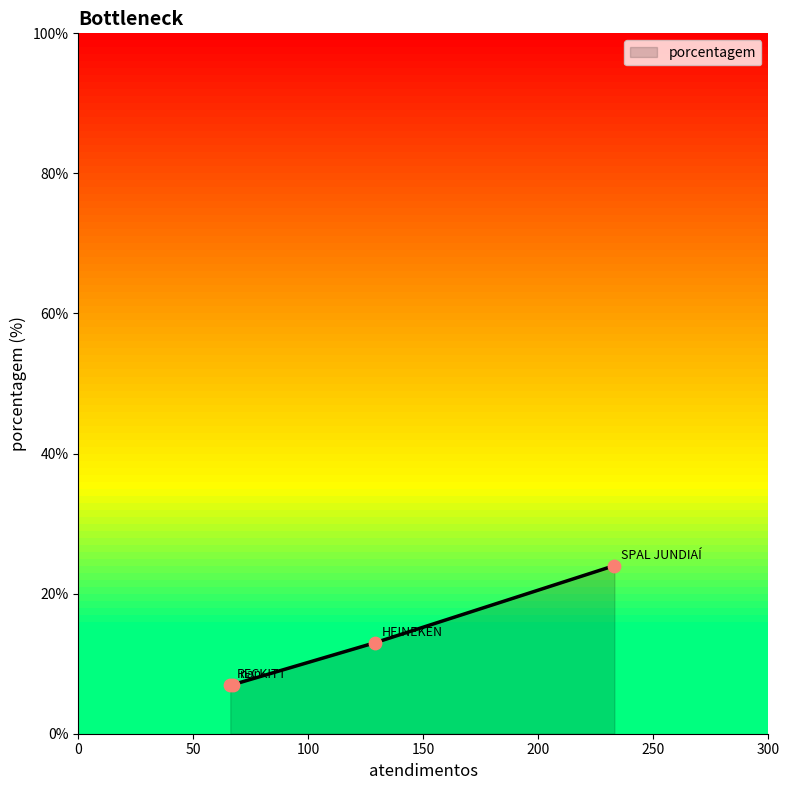

True or false: the data has more than 1 interior local peaks.

False